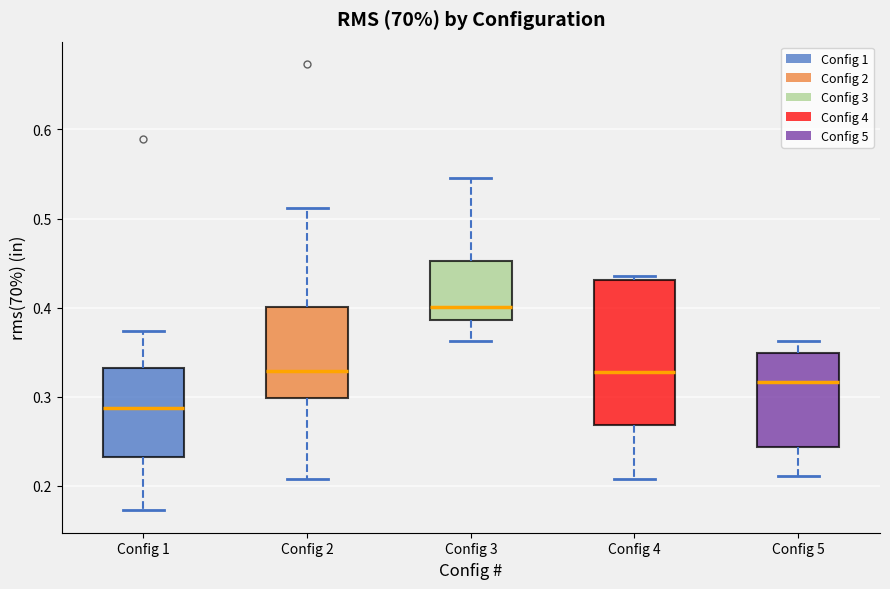

Which box has the highest median line?

Config 3